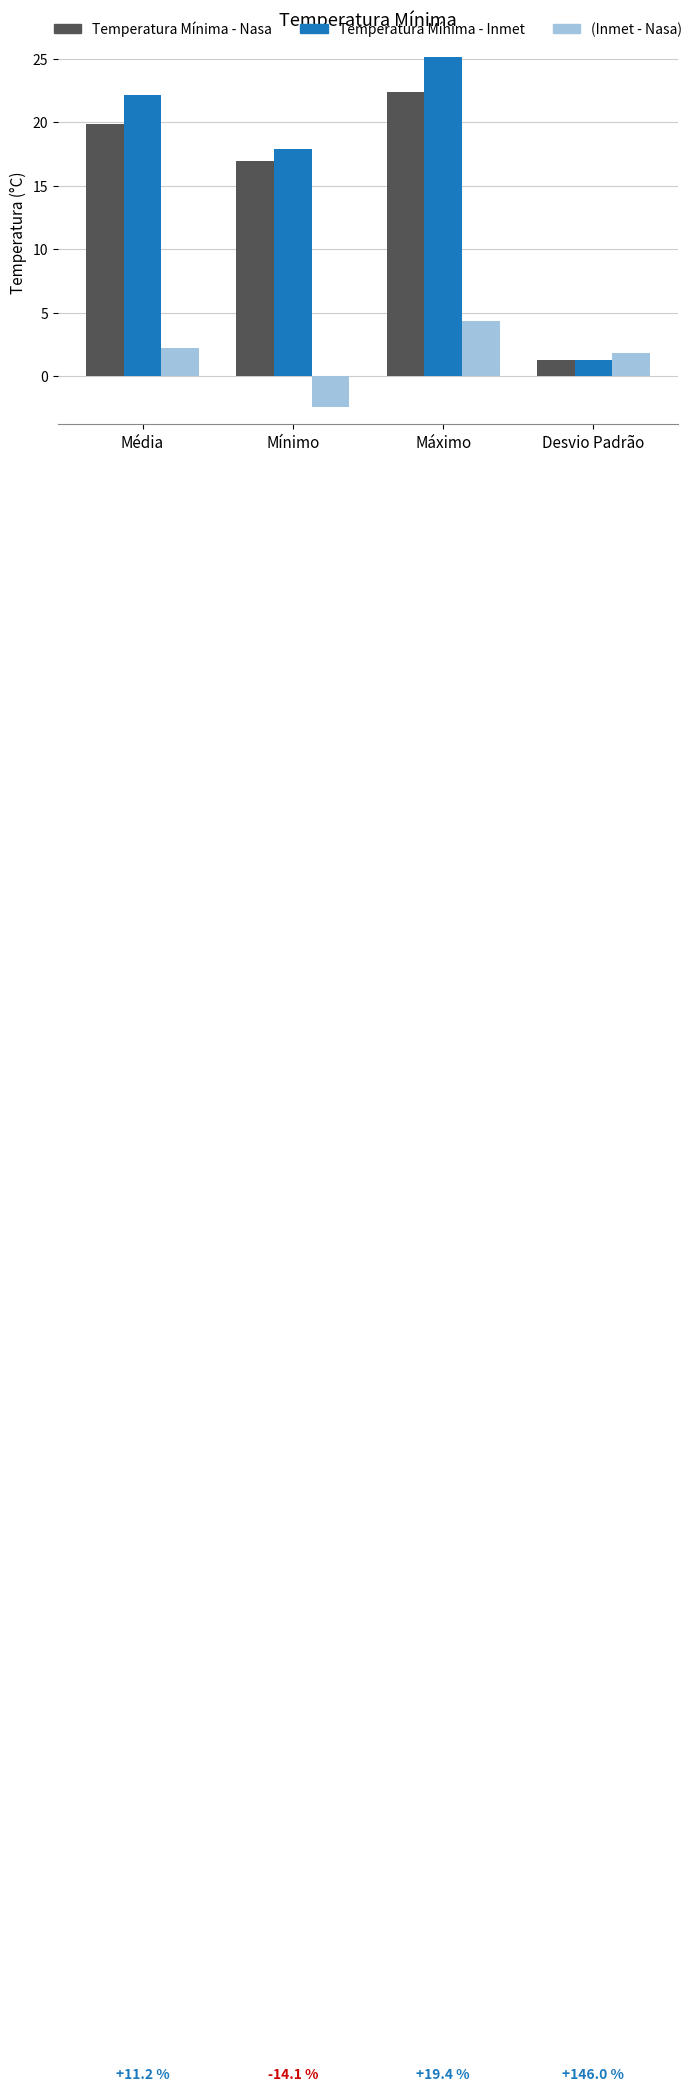

What is the difference between the (Inmet - Nasa) values at Máximo and Média?

2.1